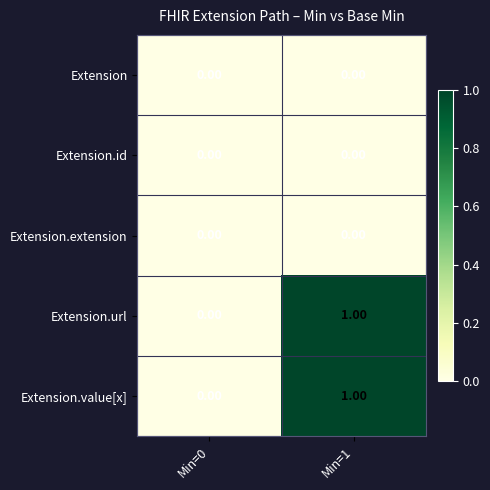

At which category is the sum across all series the highest?

Min=1